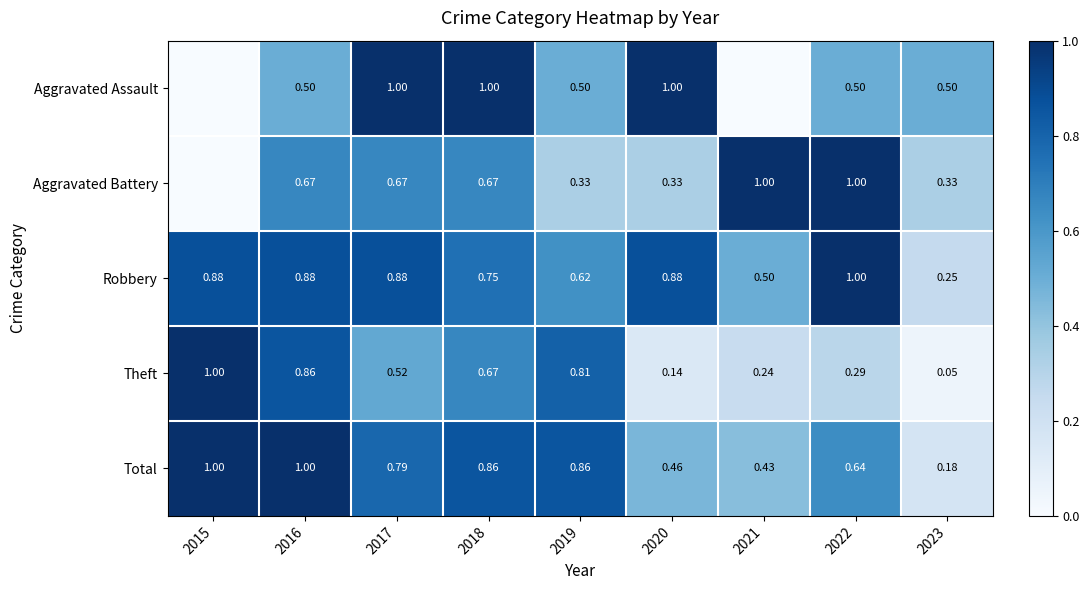

Rank the series at 2019 from highest to lowest value.

Total, Theft, Robbery, Aggravated Assault, Aggravated Battery